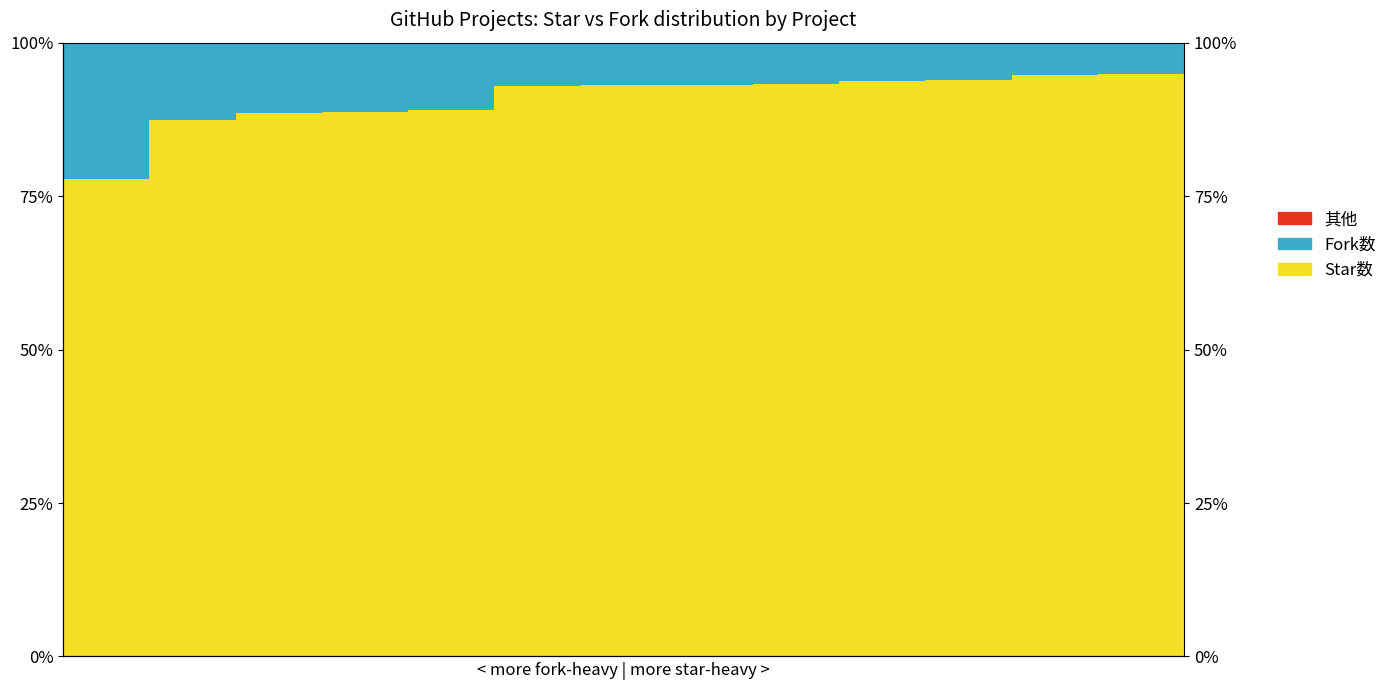

Between 9 and 2, which is larger?

9